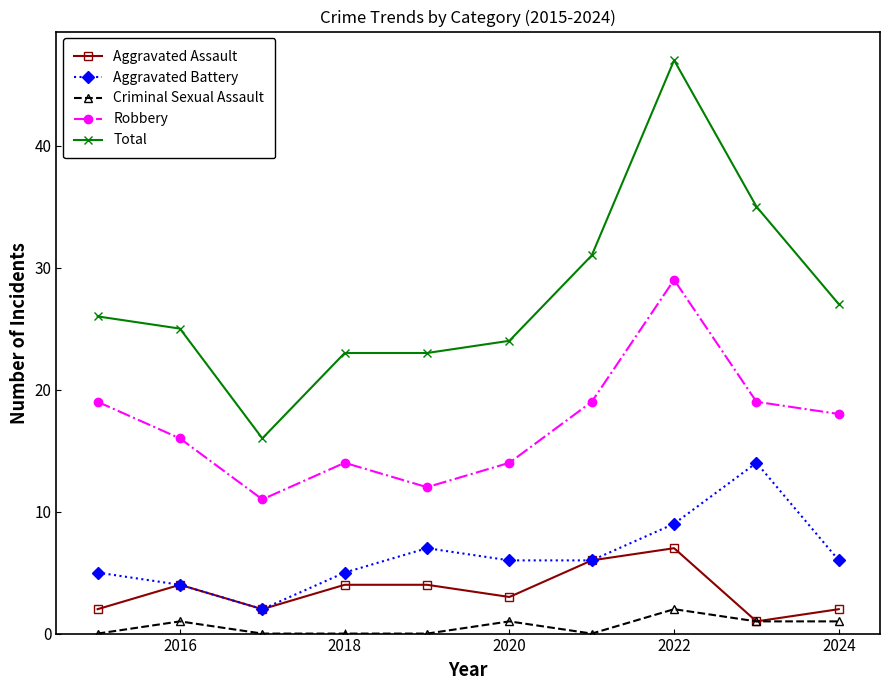

What is the difference between the maximum and minimum values in the Total series?

31